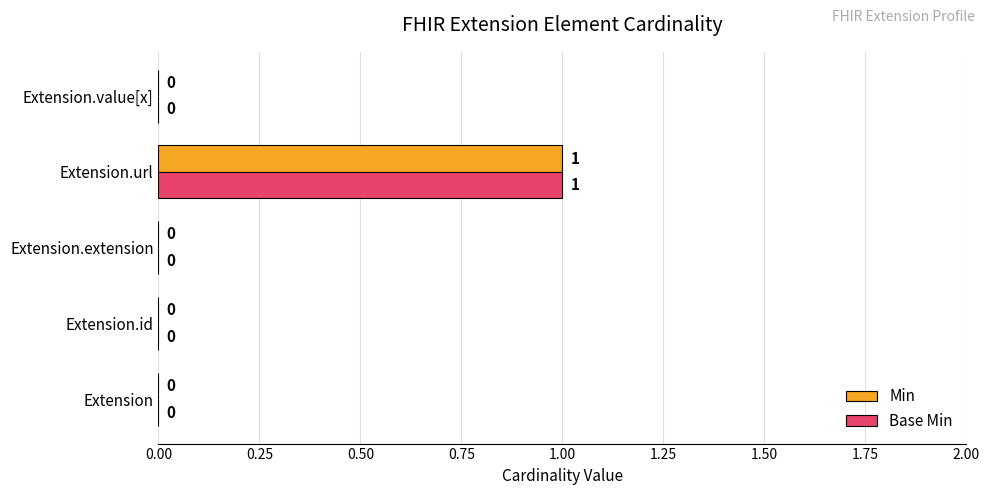

How many Base Min values are between 0 and 1?

5